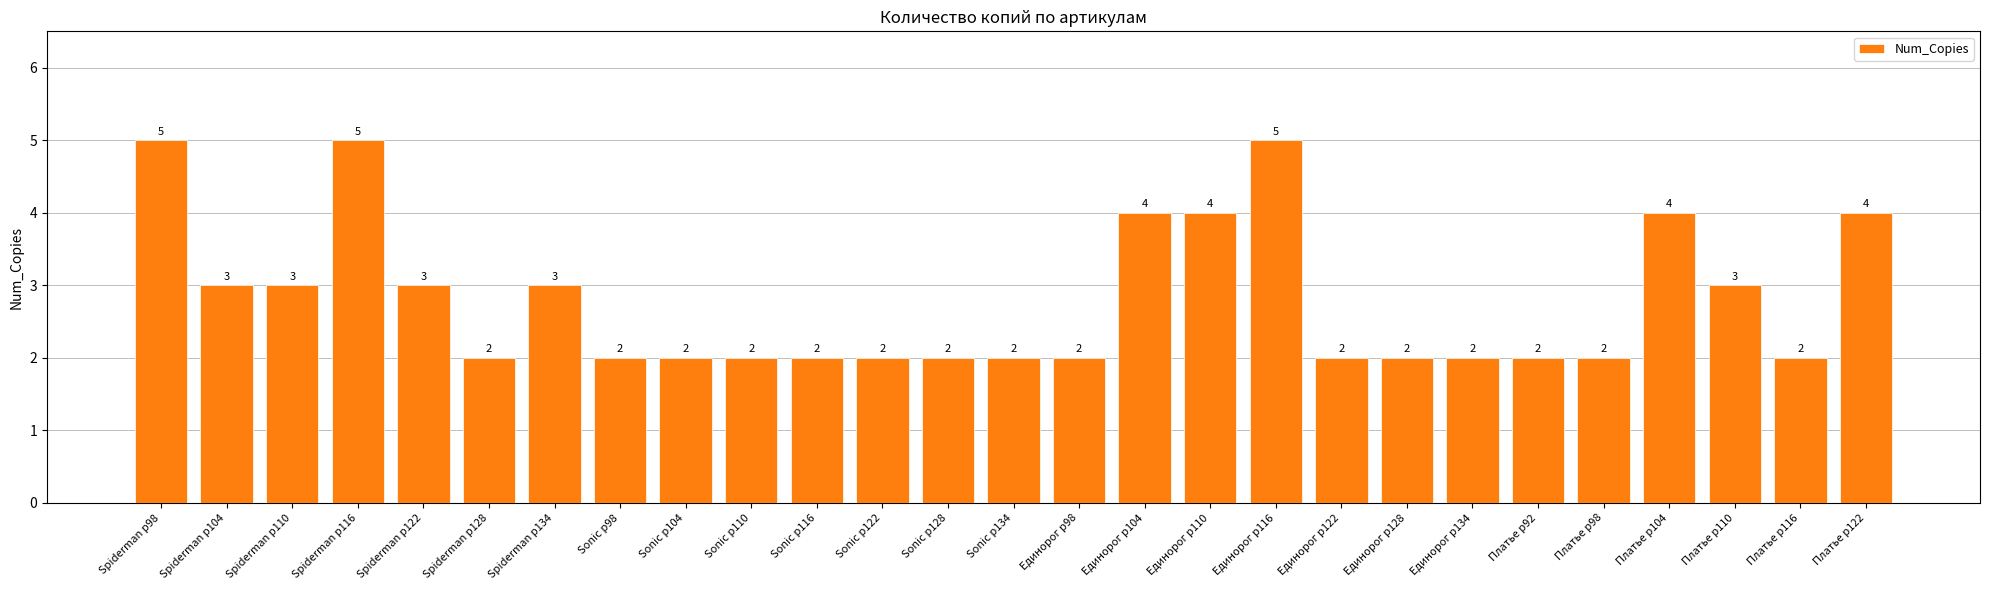

What is the smallest value displayed?

2